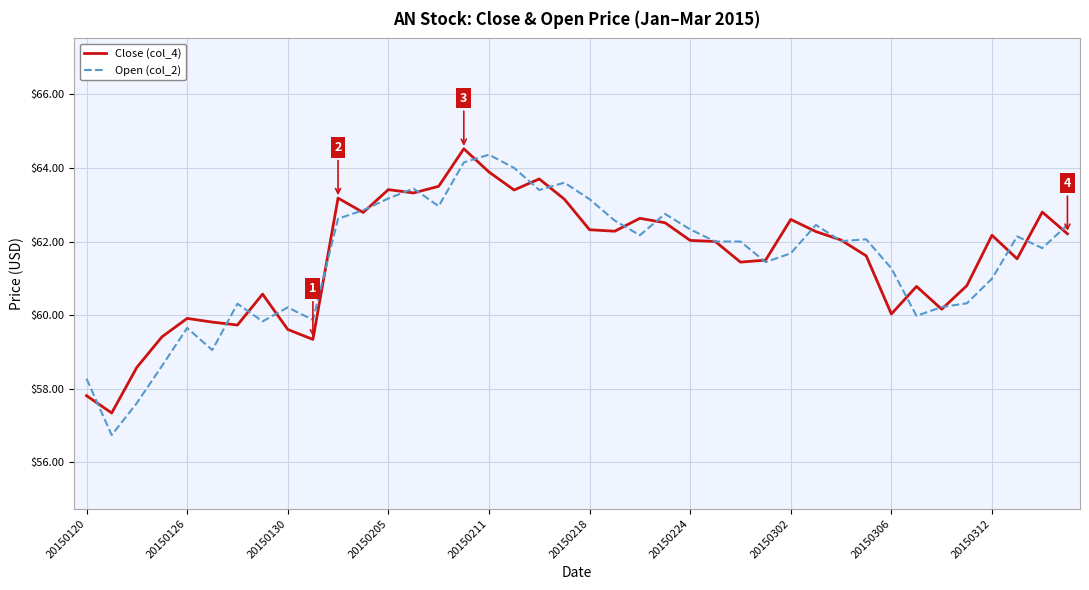

What is the maximum value for Open (col_2)?

64.4